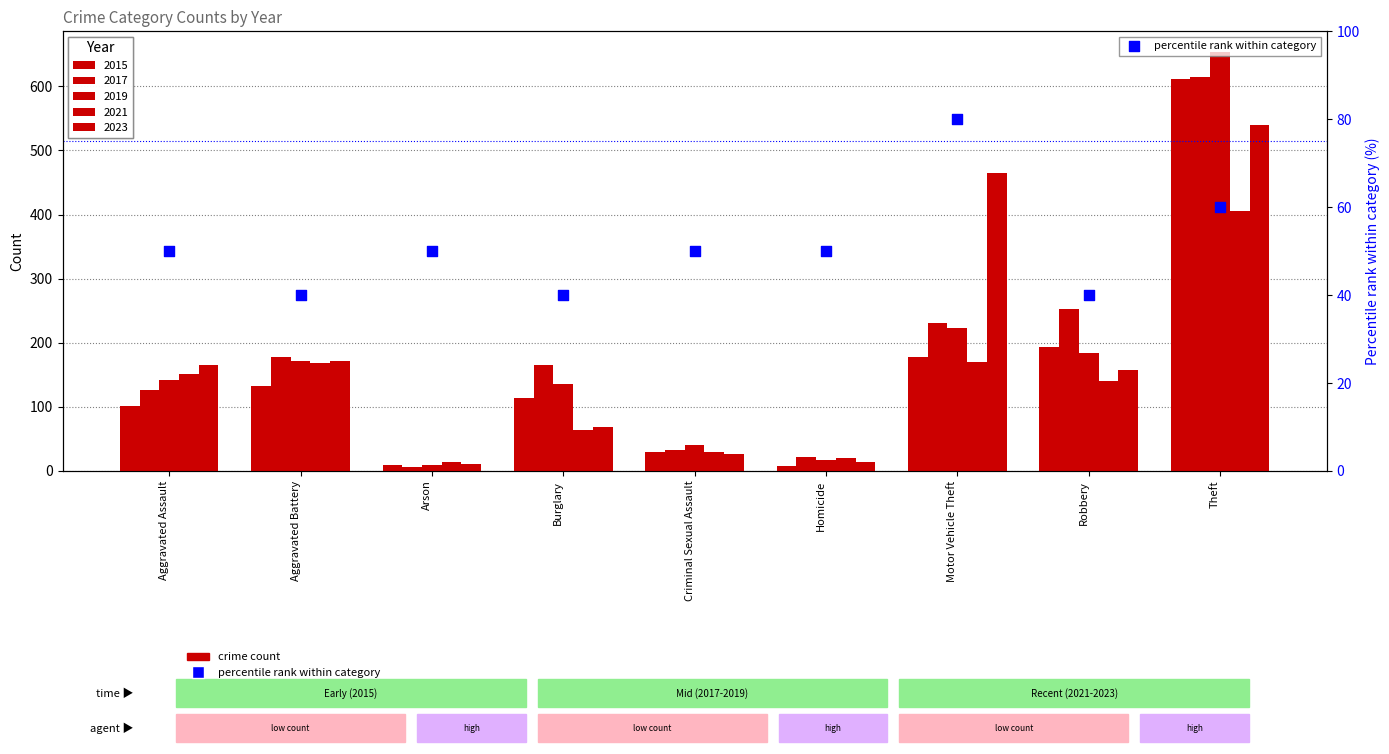

Between Theft and Burglary, which is larger?

Theft